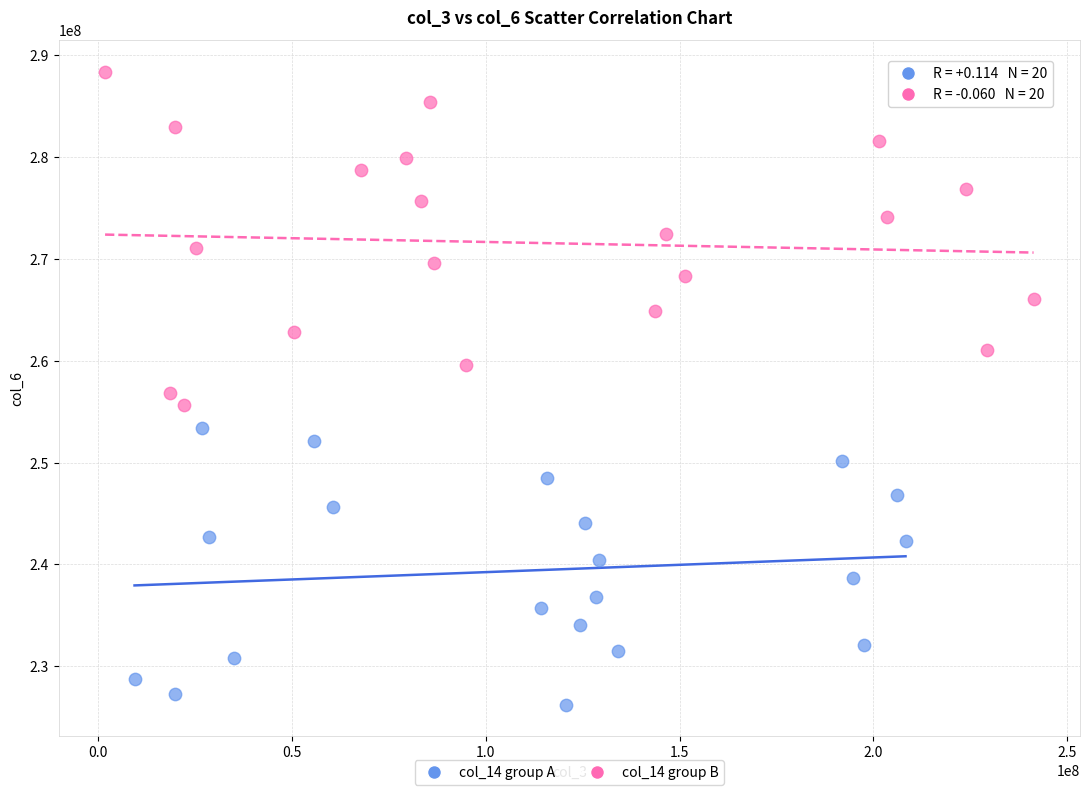

Which series contains the highest Y value?

col_14 group B